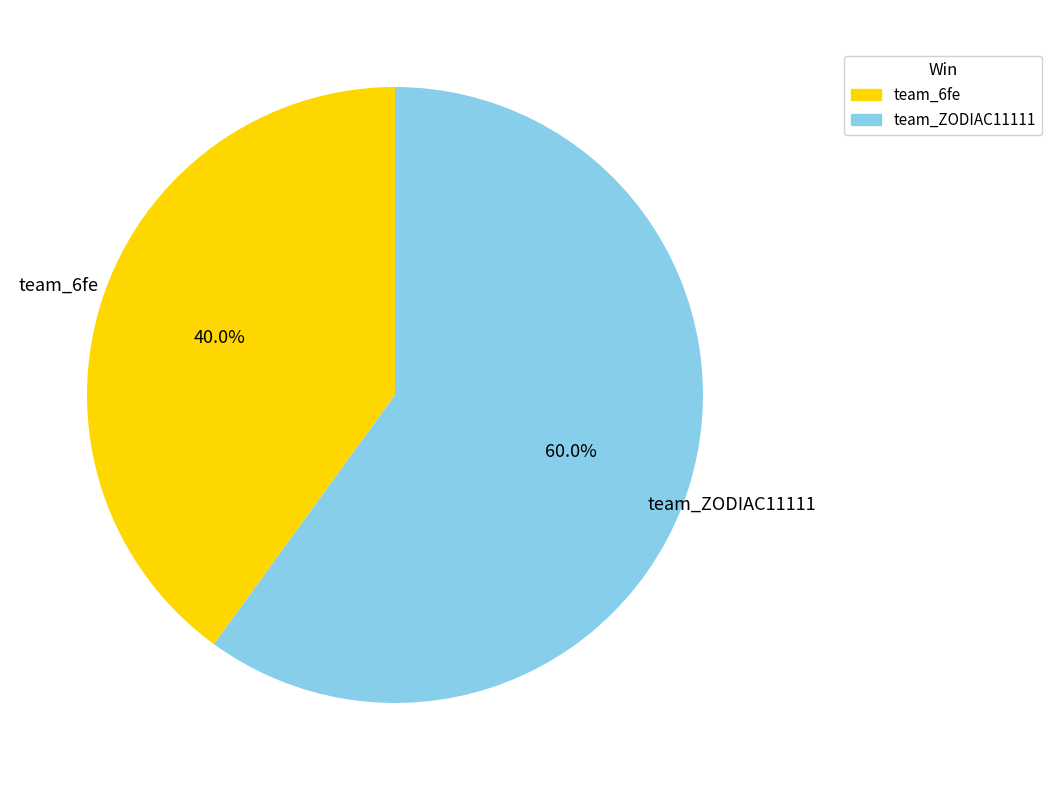

What is the largest slice in the pie chart?

team_ZODIAC11111